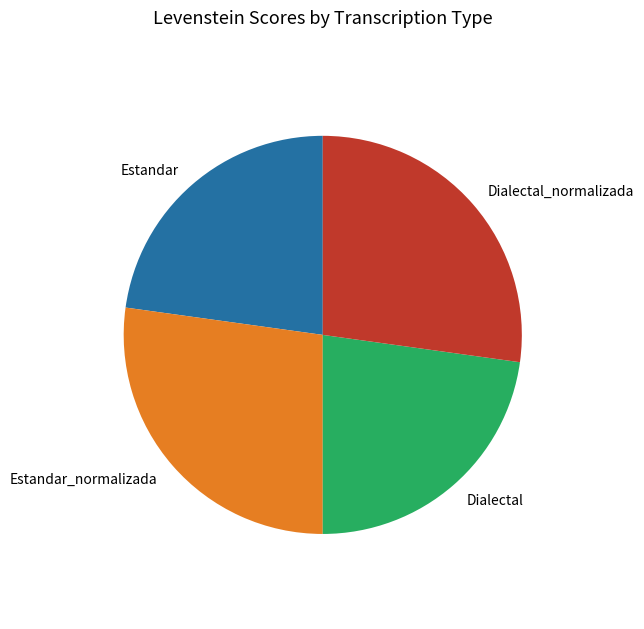

The Estandar slice represents 23% of the pie. True or false?

True